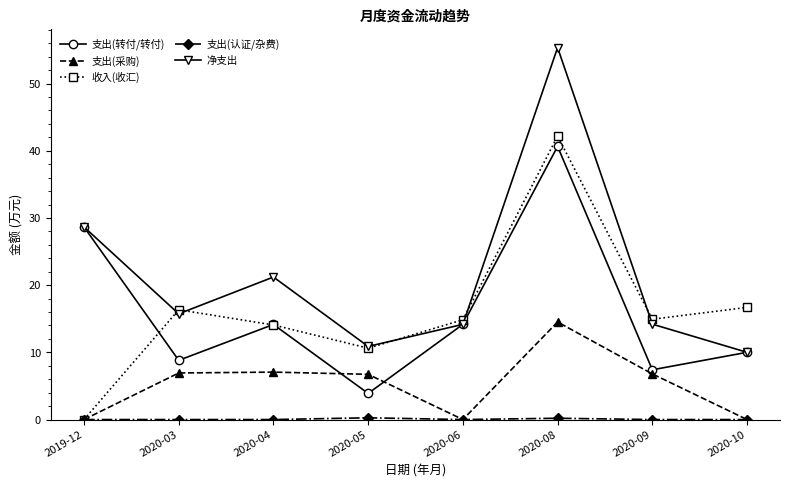

At which category is the sum across all series the highest?

2020-08